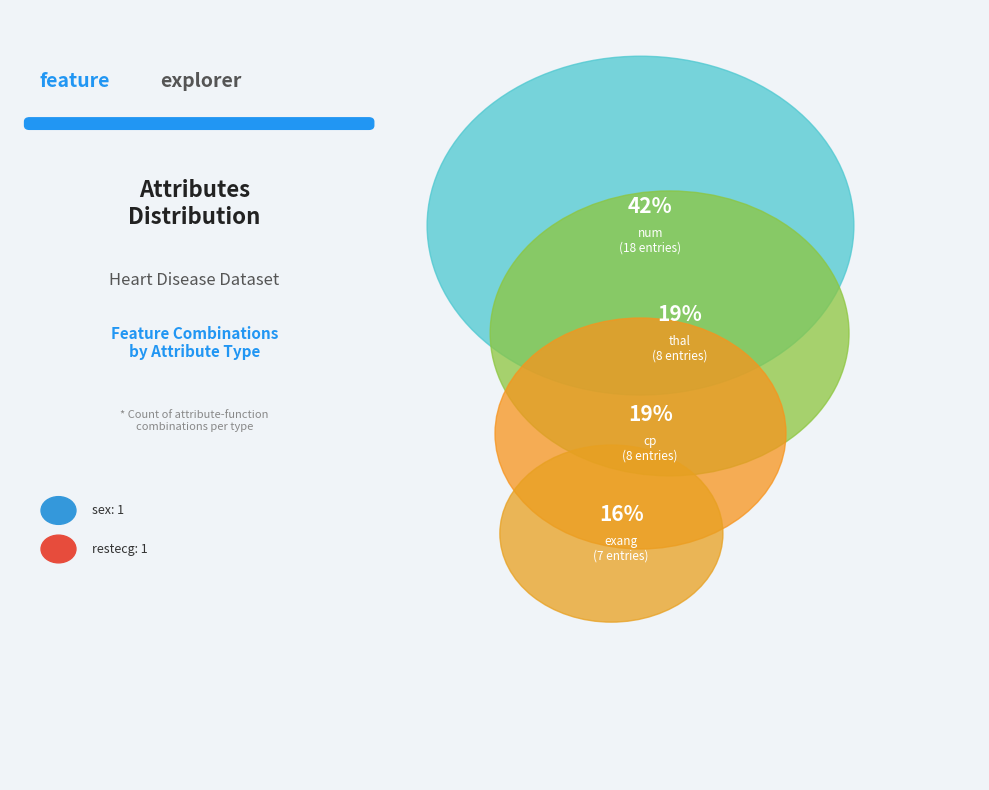

Does restecg account for over 50% of the chart?

No